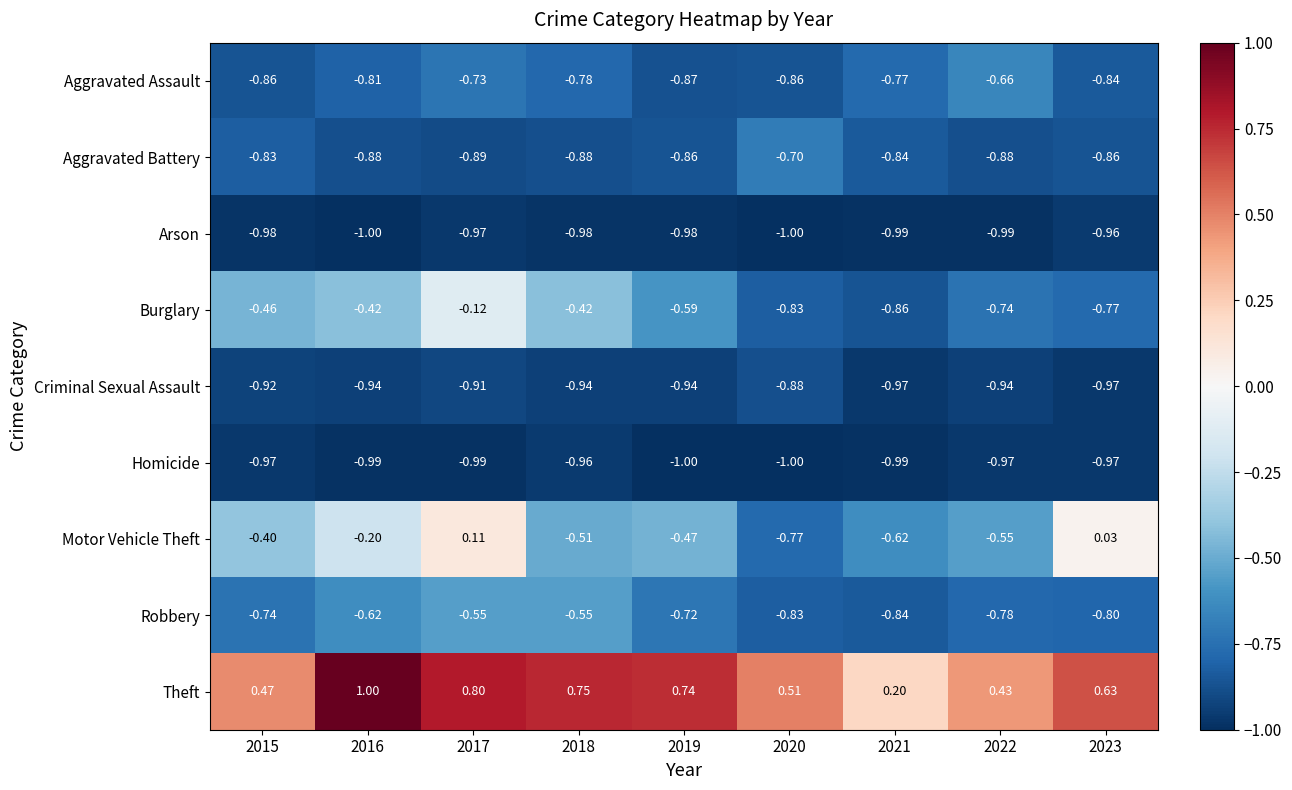

Rank the series at 2022 from highest to lowest value.

Theft, Motor Vehicle Theft, Aggravated Assault, Burglary, Robbery, Aggravated Battery, Criminal Sexual Assault, Homicide, Arson